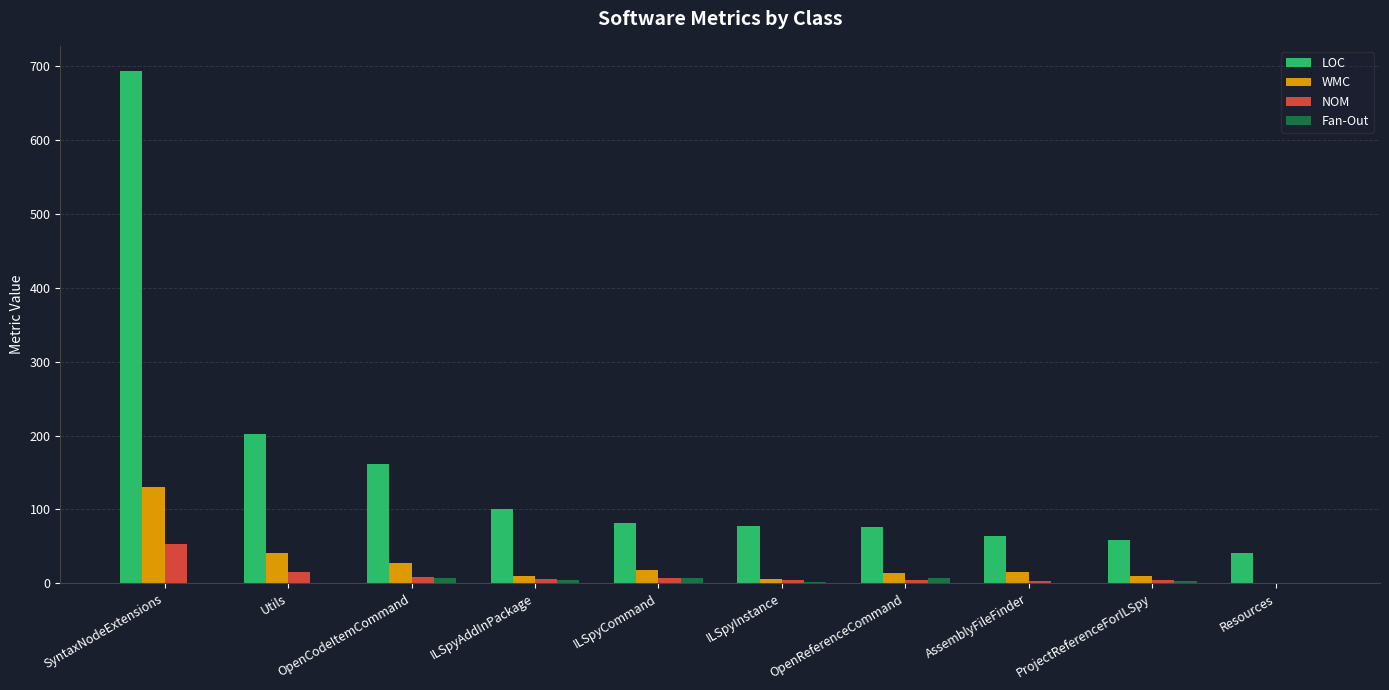

What is the maximum value shown in the chart?

693